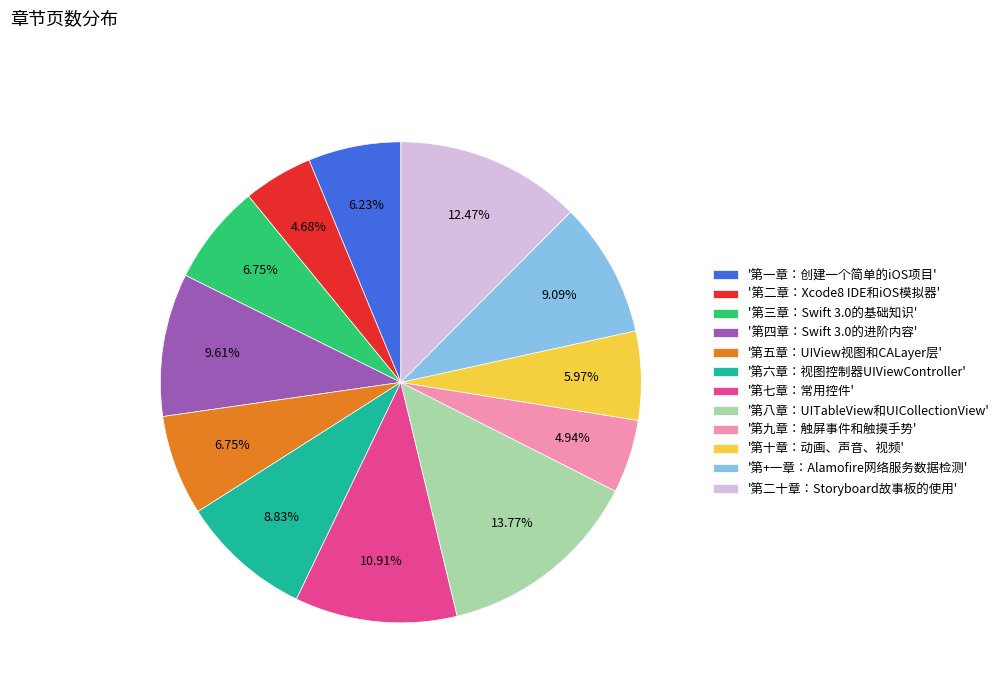

To the nearest percent, what is the average slice percentage?

8%